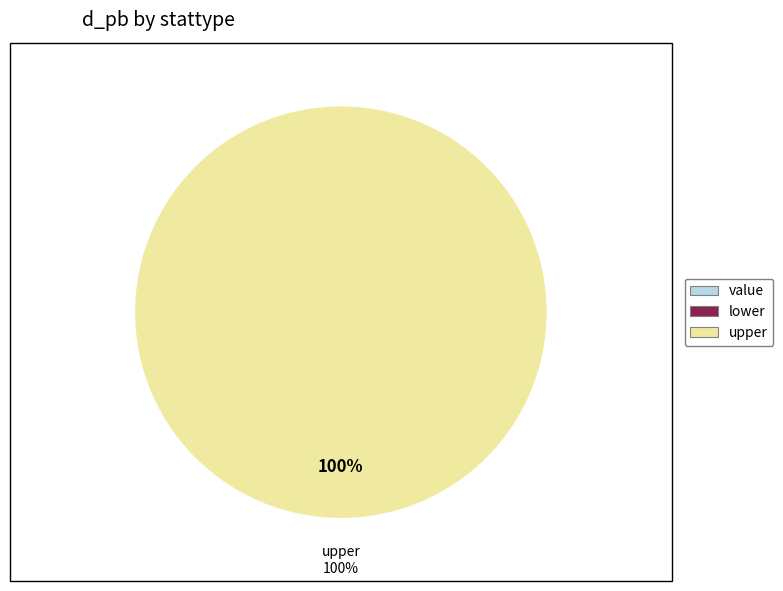

Is there any slice that represents more than half of the pie?

Yes